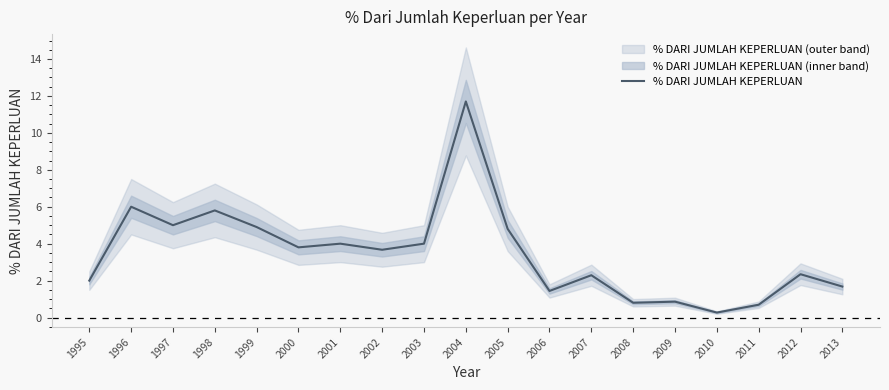

The value at 2011 is 0.2. True or false?

False